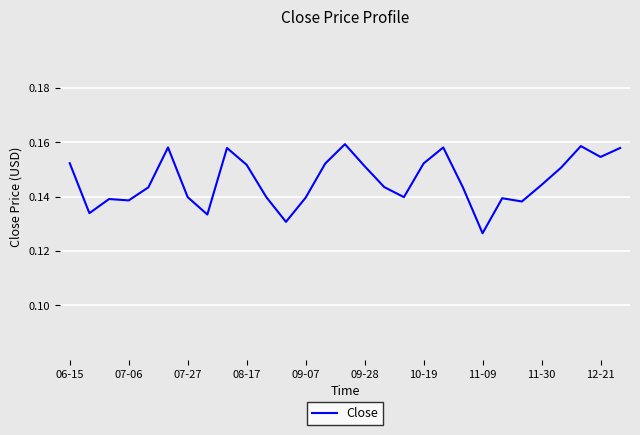

How many lines are shown in the chart?

1